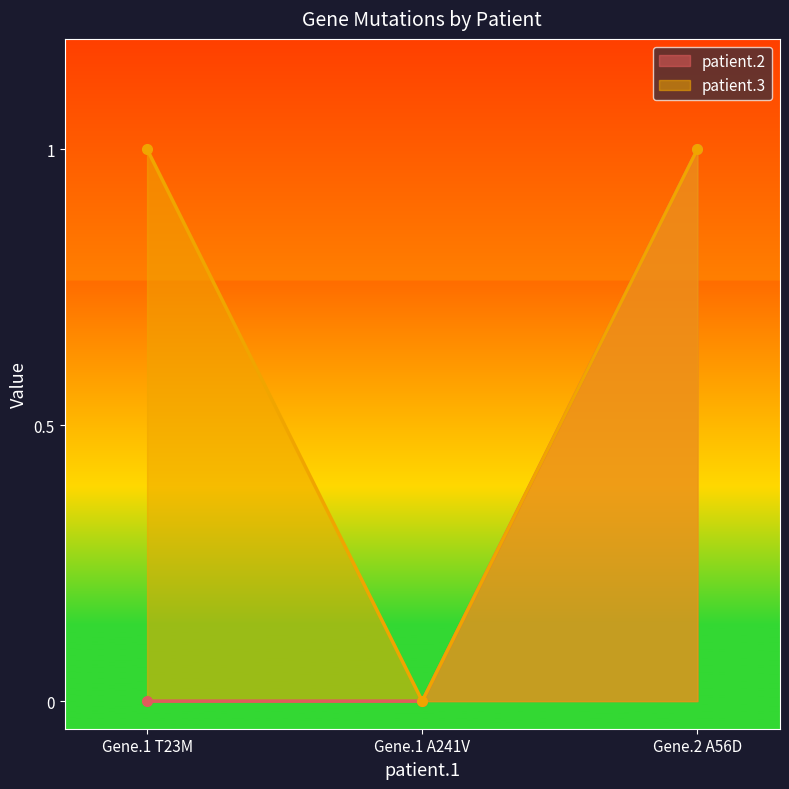

What is the label of the 2nd point from the right?

Gene.1 A241V